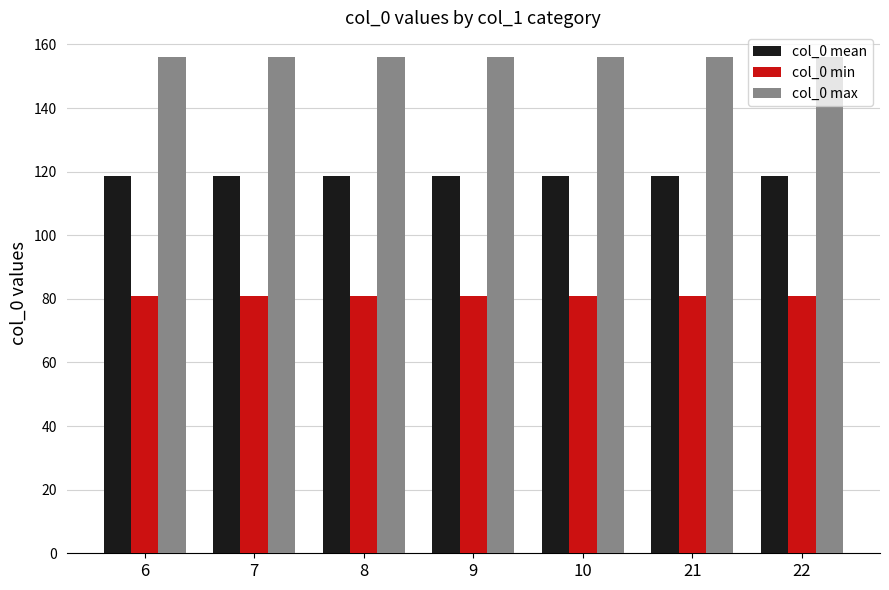

Is the value of col_0 max at 22 greater than the value of col_0 min at 9?

Yes